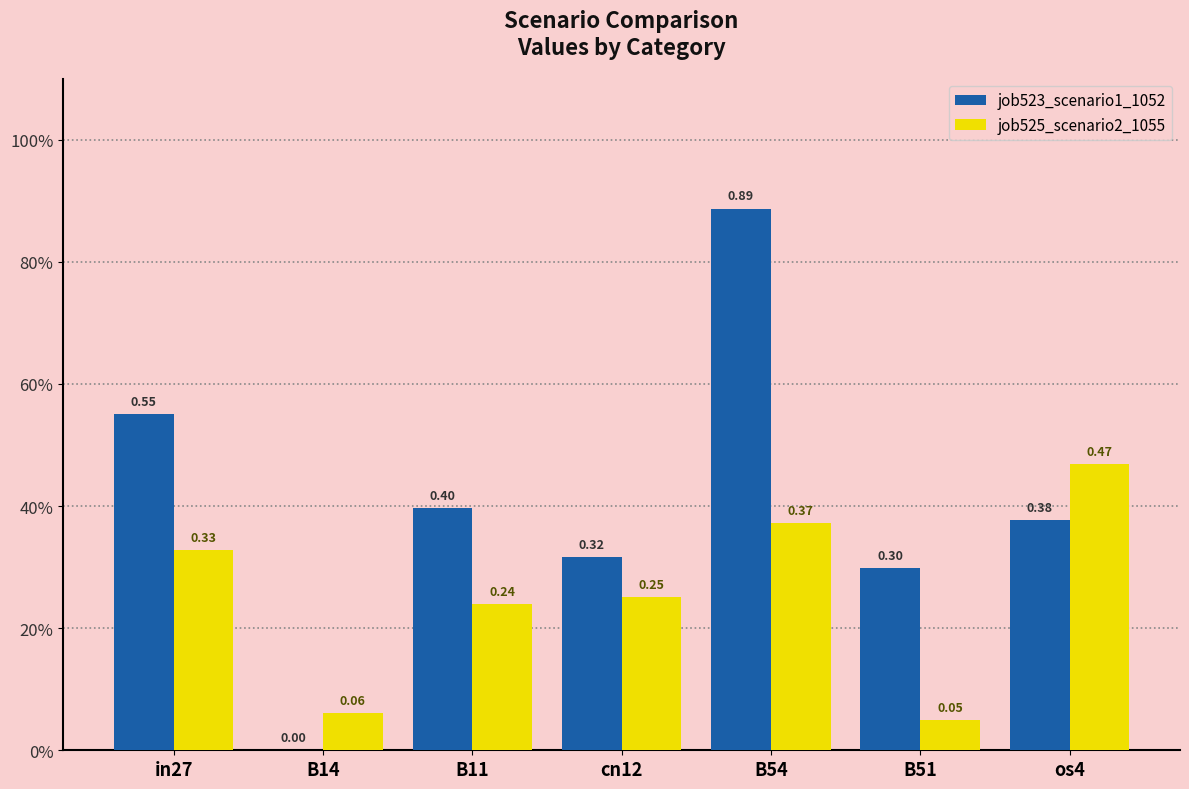

What is the value of the job525_scenario2_1055 bar at the 4th from the left?

0.3